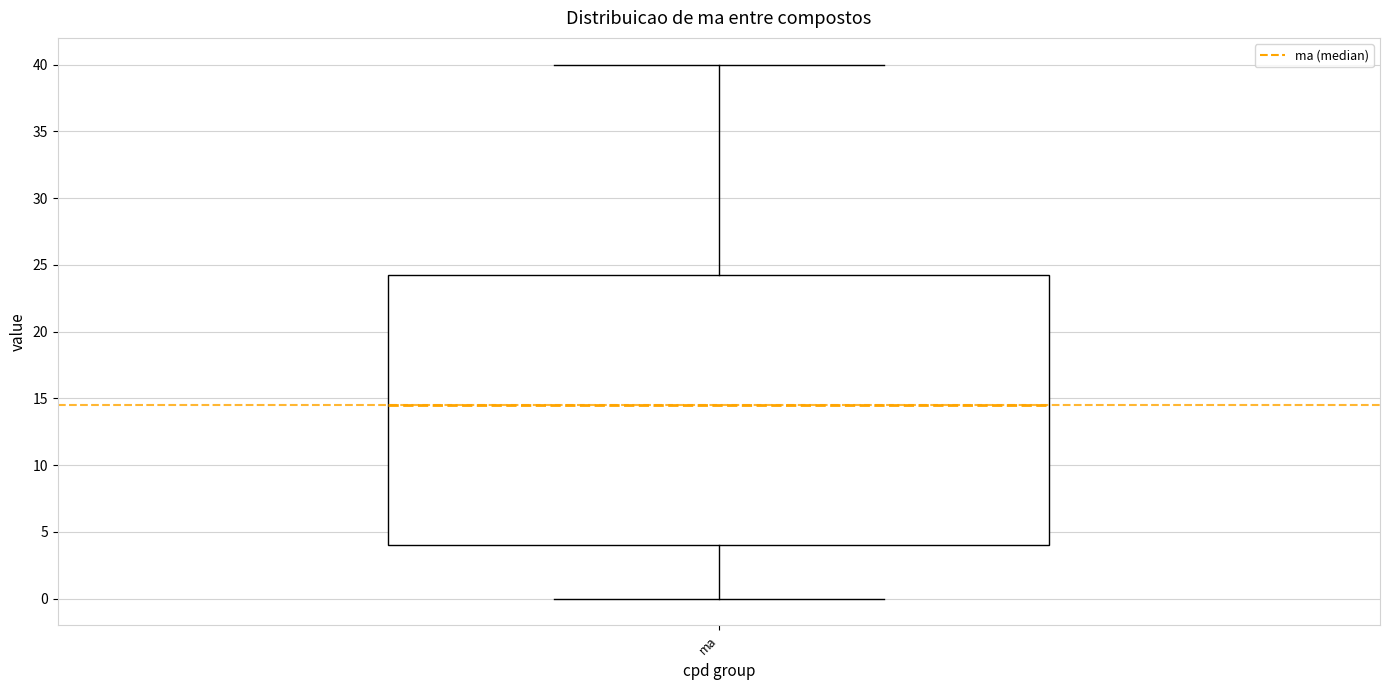

Where is the lower edge of the box for ma on the y-axis? The values are not printed on the chart, so give them approximately, as read against the axis.

4.0